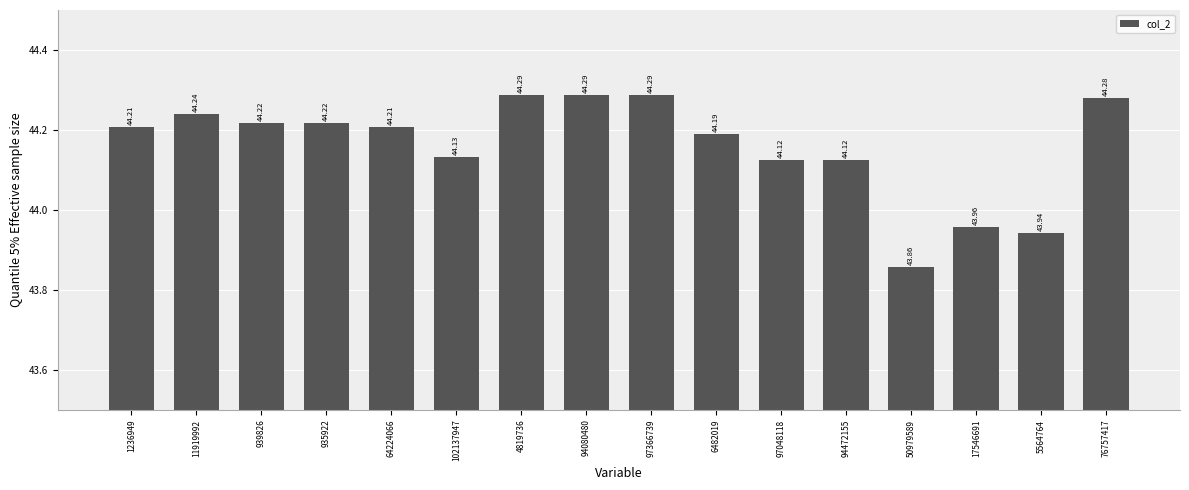

What is the change in value from 1236949 to 94472155?

-0.1